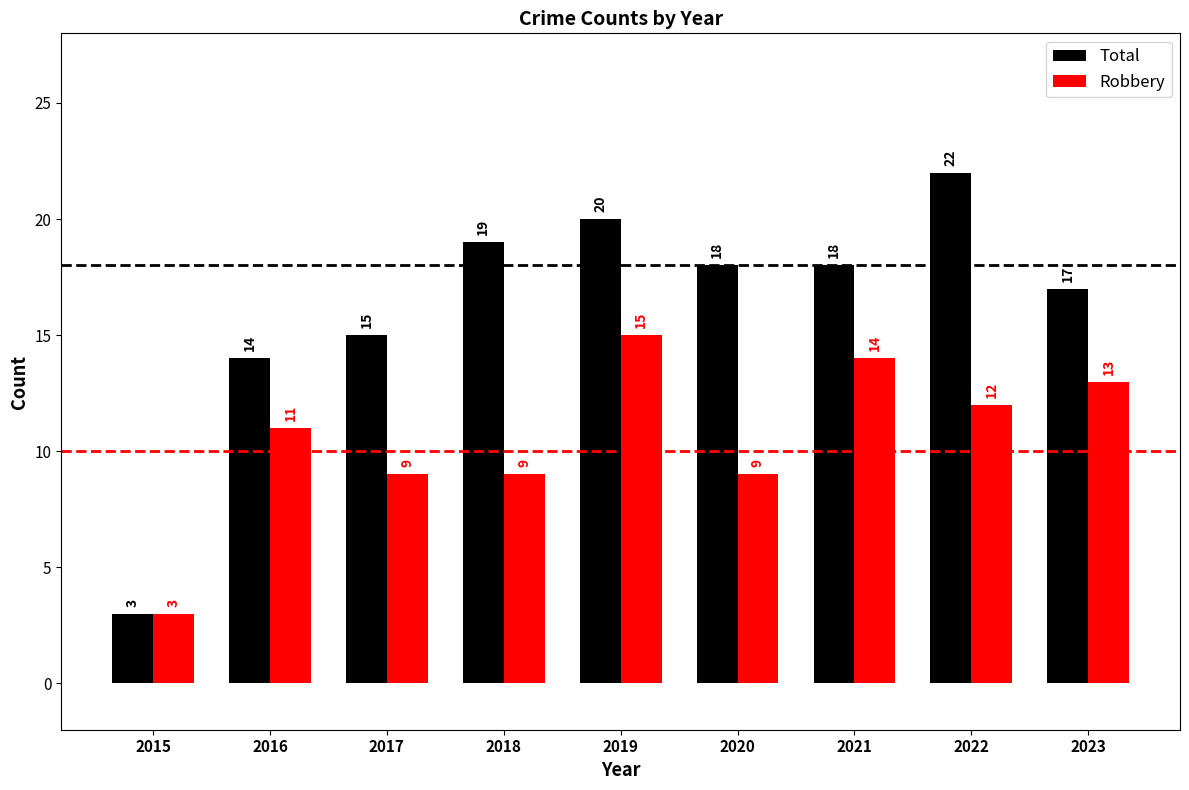

What is the value of the Robbery bar at the 6th from the left?

9